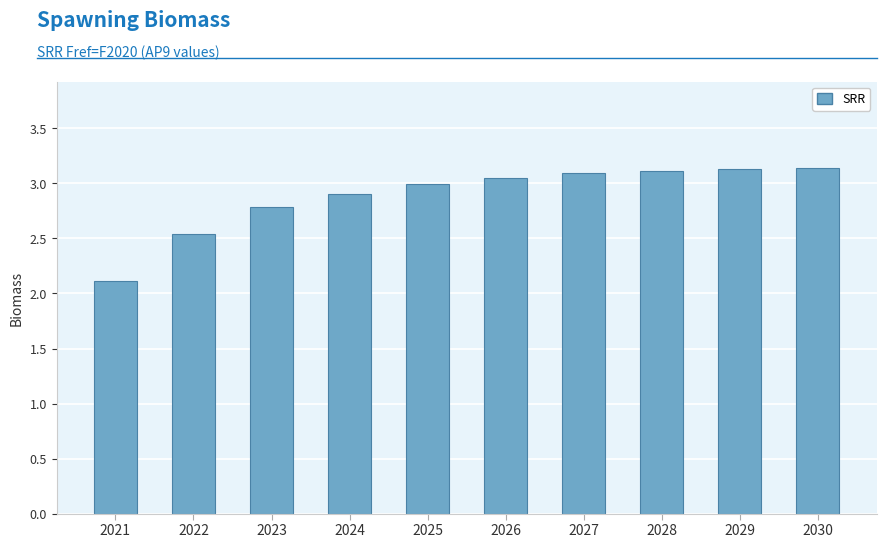

What is the average value?

2.9